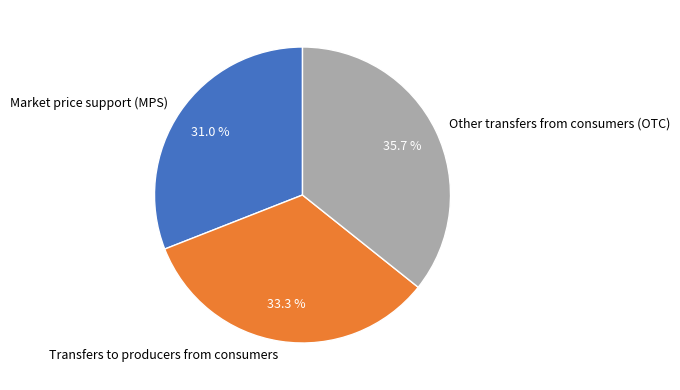

Does any single category account for the majority?

No